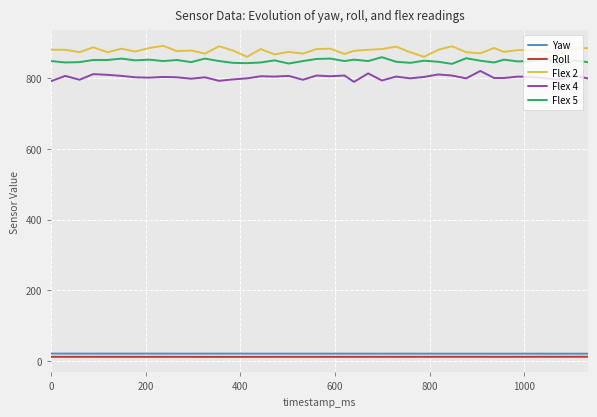

How many lines are shown in the chart?

5